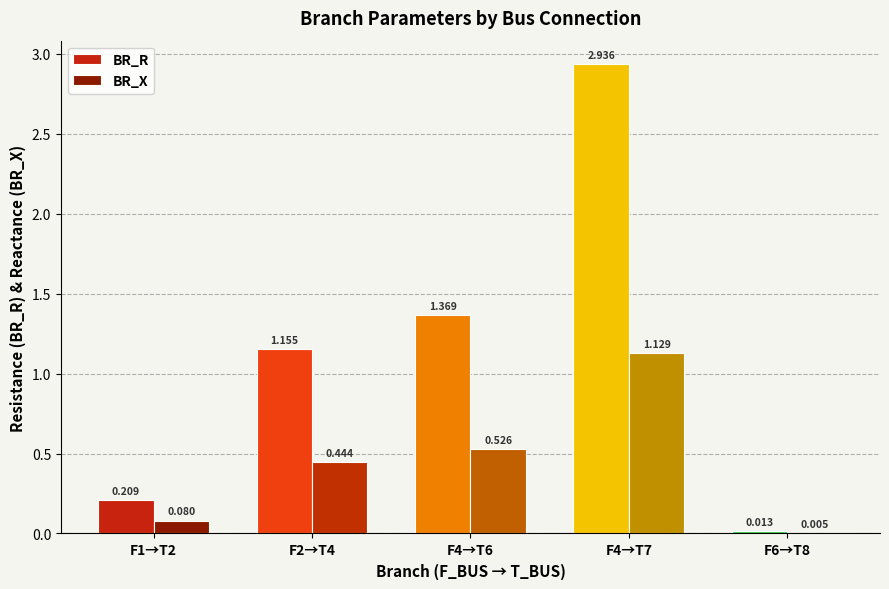

Which series has the largest total across all categories?

BR_R